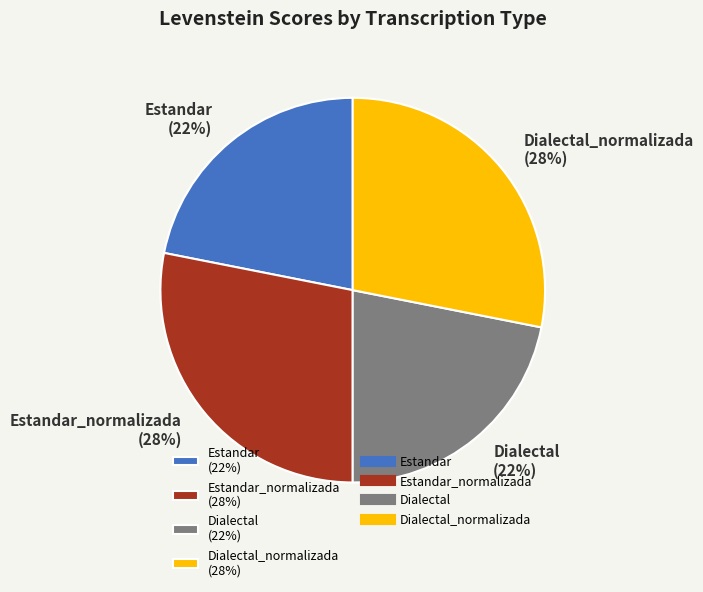

Approximately how many times larger is the value at Estandar_normalizada (28%) compared to Estandar (22%)?

1.3